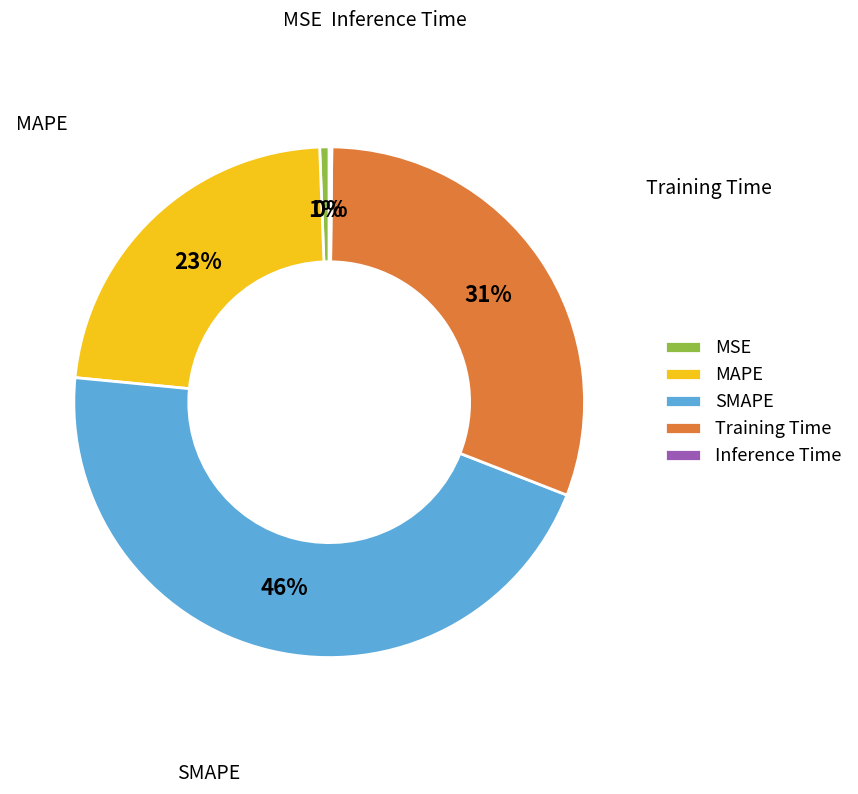

Do MSE and SMAPE together represent more than half of the pie?

No